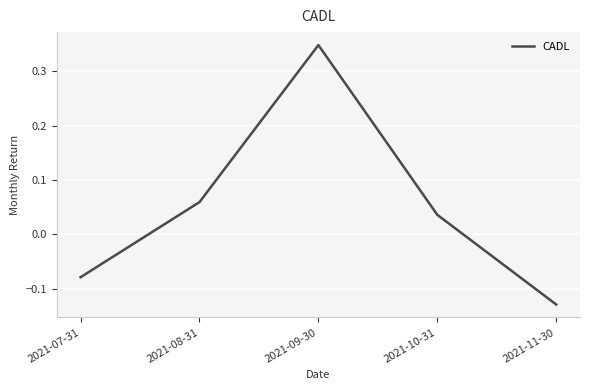

At which category does the chart reach its minimum across all series?

2021-11-30